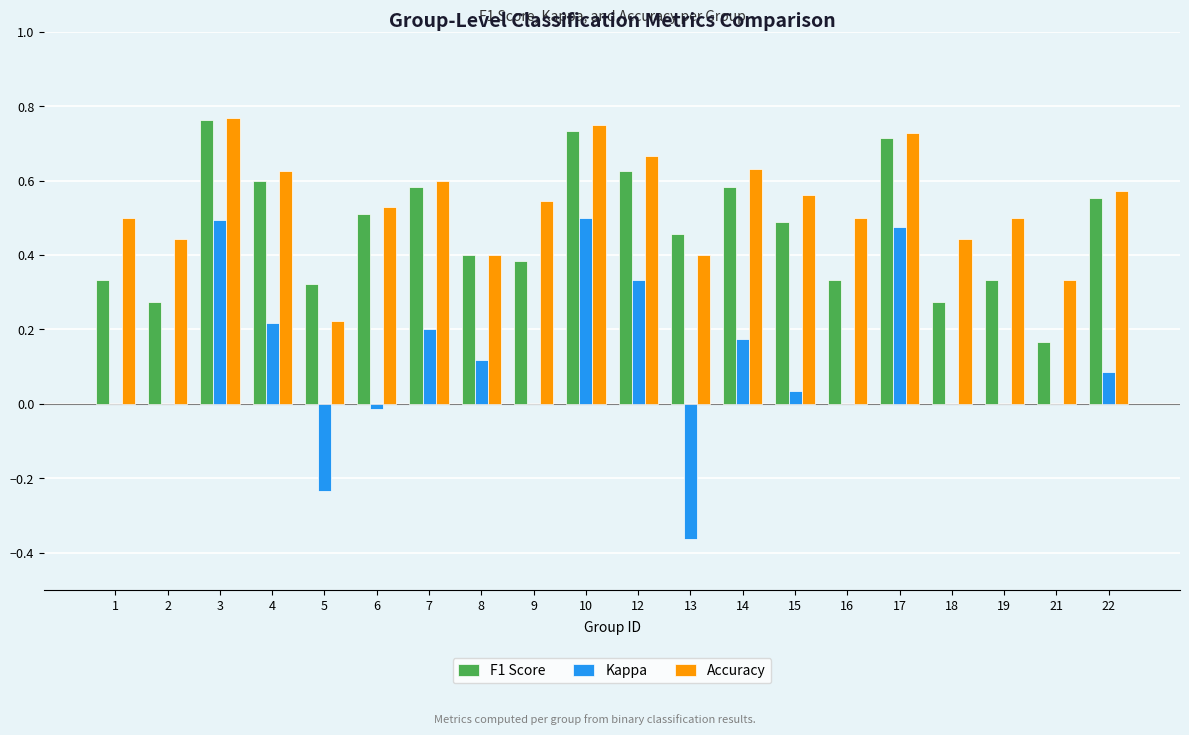

Which series changed the most between 5 and 18?

Kappa